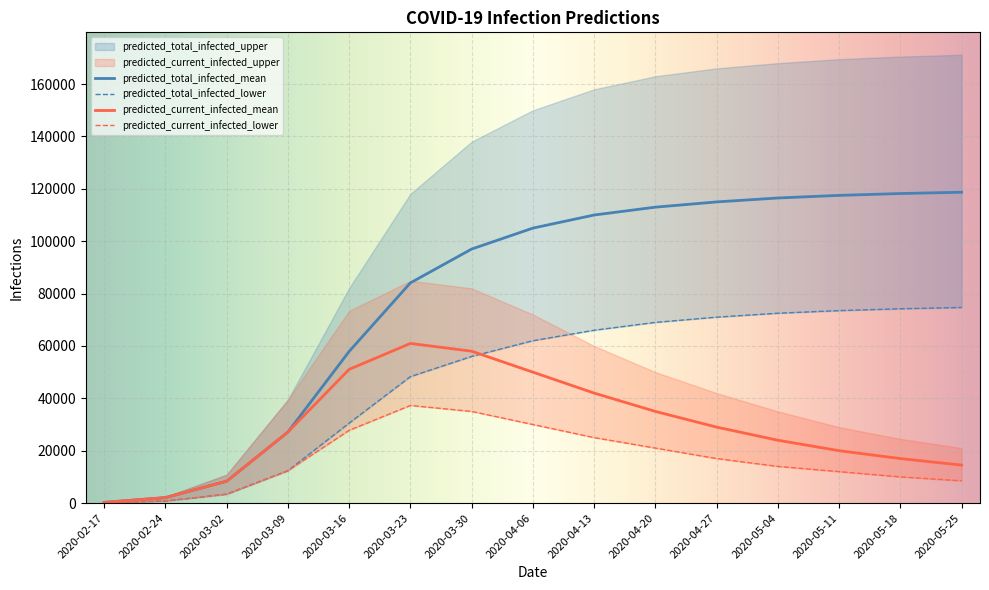

In predicted_current_infected_lower, how many points are higher than both neighbors (excluding endpoints)?

1